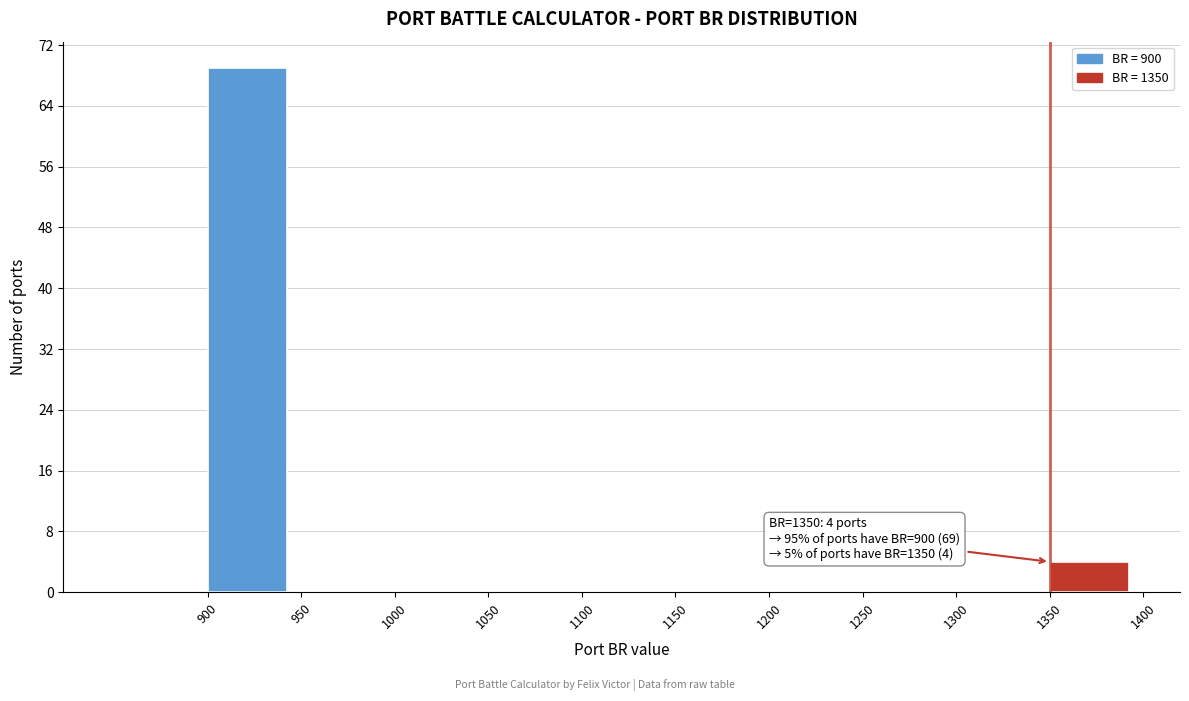

Which range on the x-axis has the tallest bar?

900 to 950